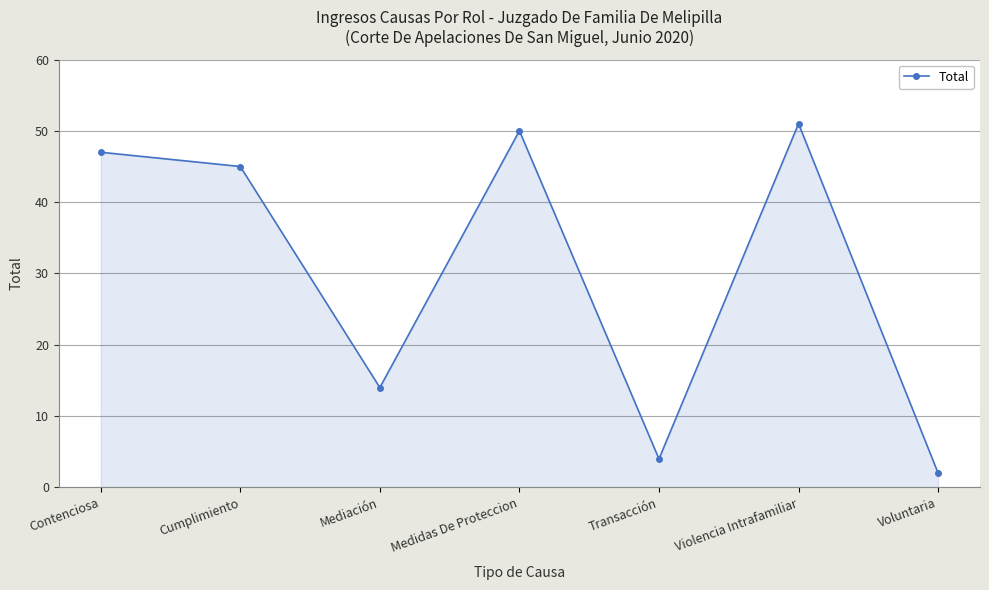

How many lines are shown in the chart?

1